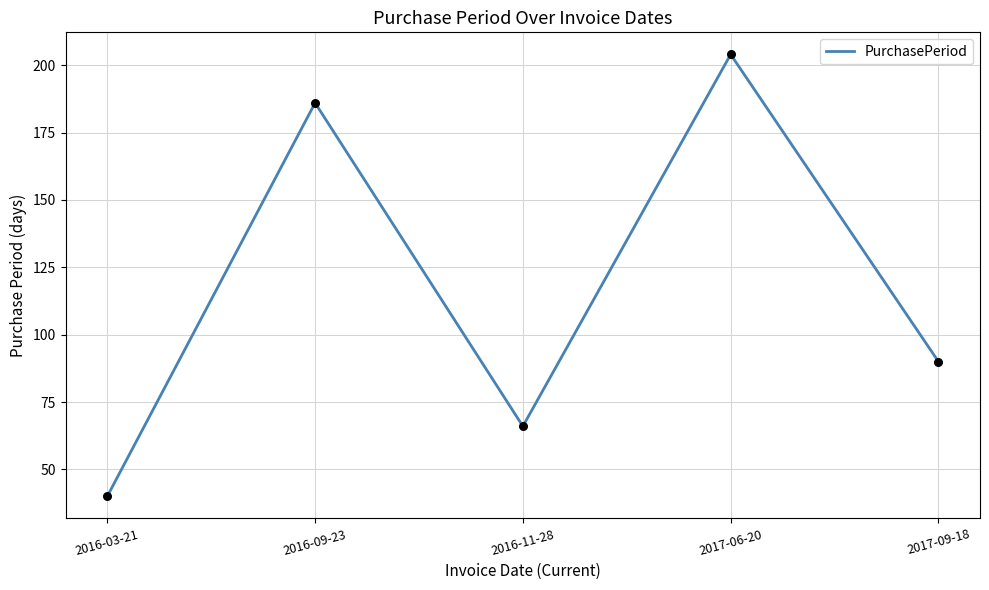

Which has a higher value, 2016-11-28 or 2017-06-20?

2017-06-20